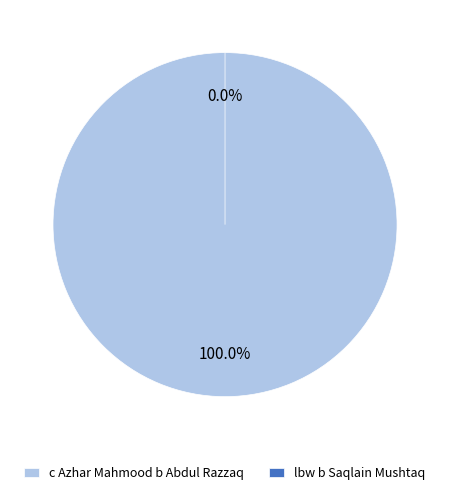

Count the number of slices in the pie.

2